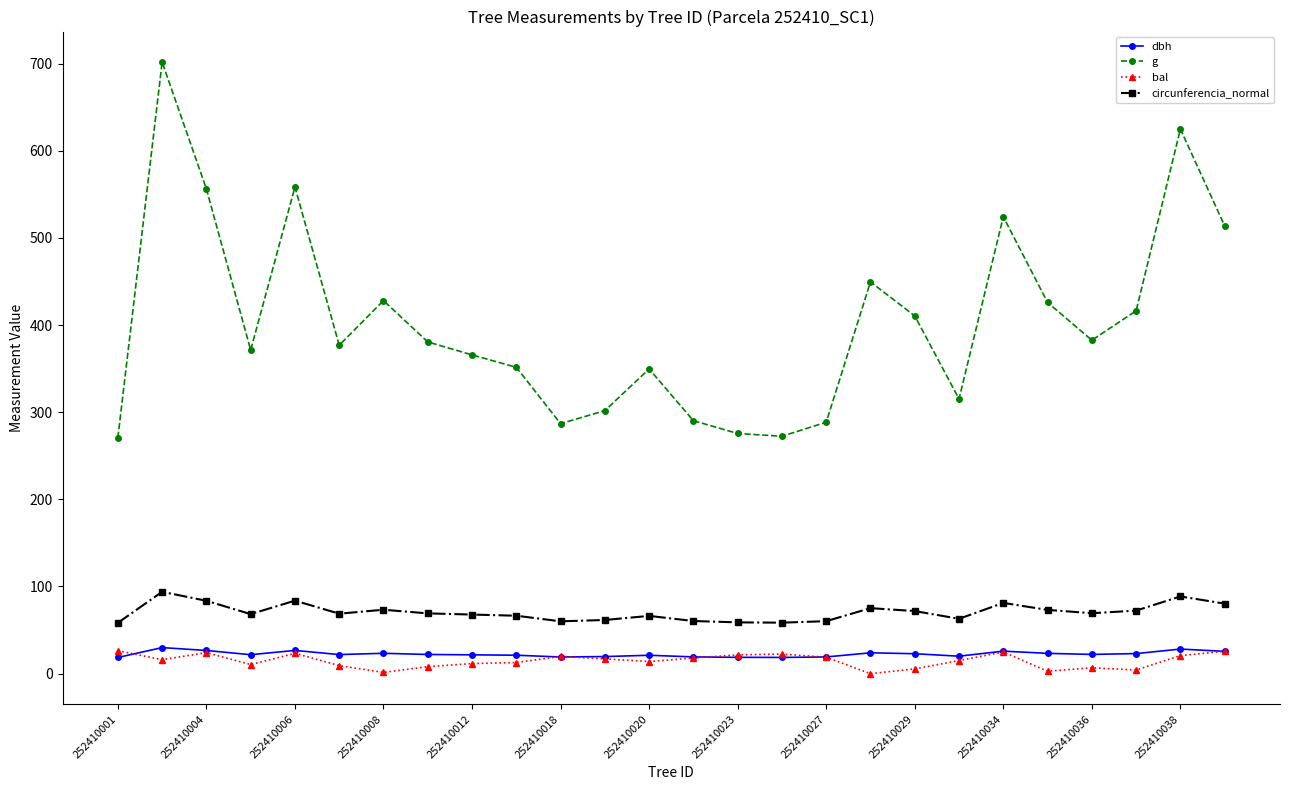

What is the value of the dbh point at the 14th from the left?

19.2